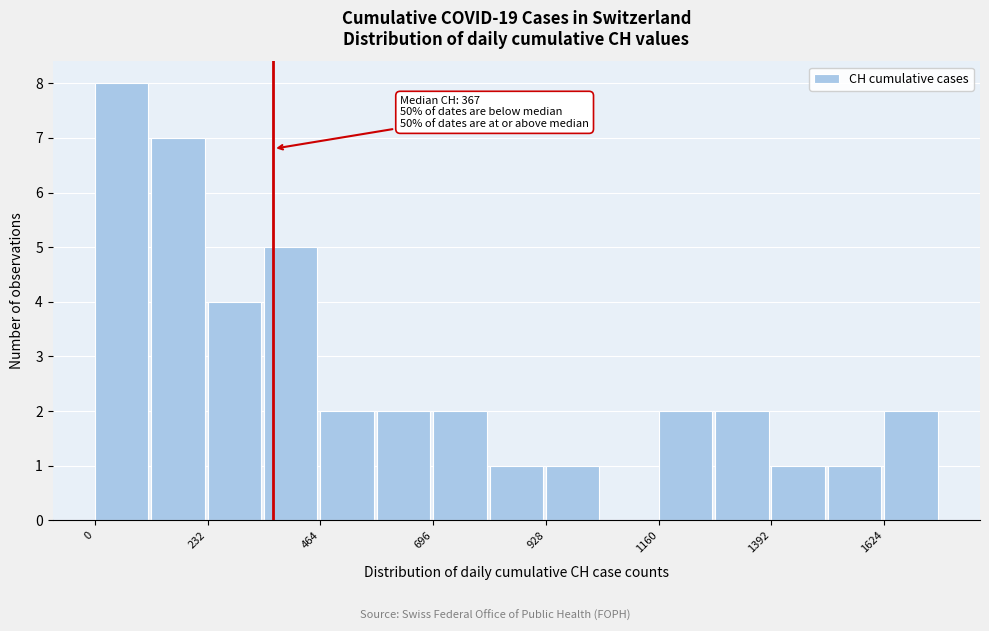

Read against the x-axis, roughly where is the centre of the tallest bar?

50